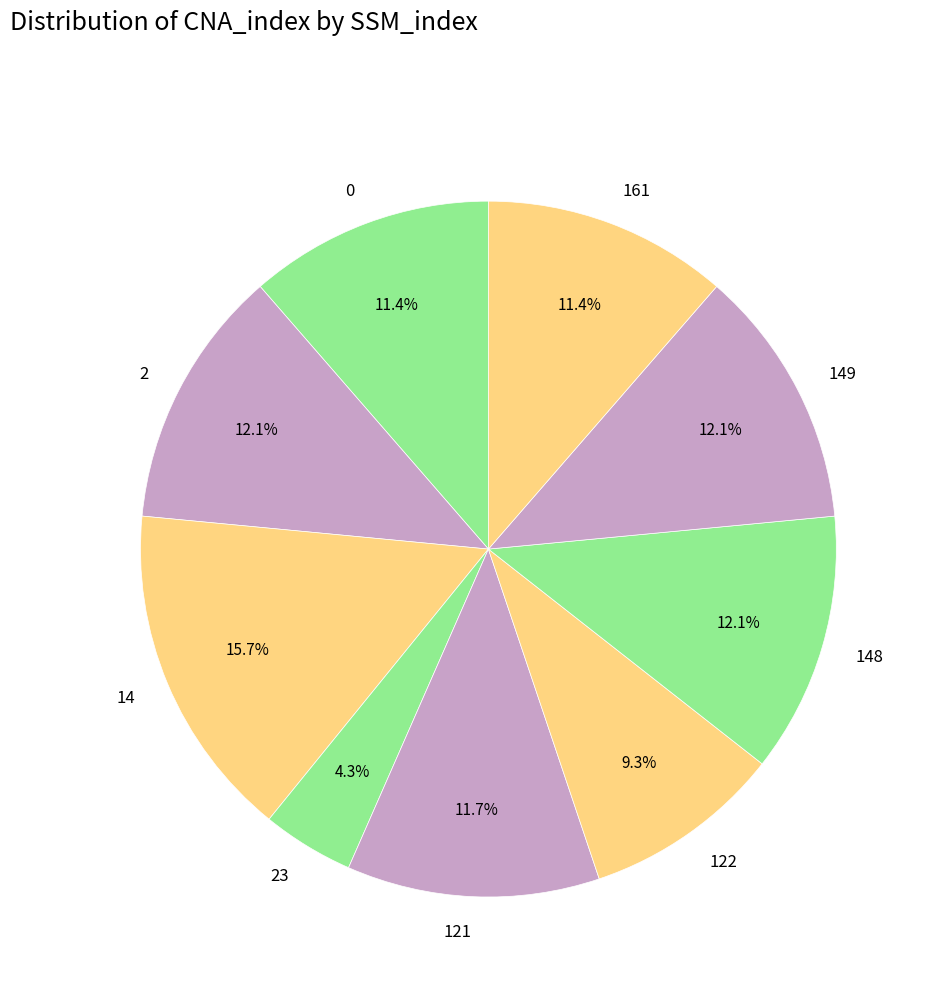

Combined, do 122 and 23 account for over 50%?

No